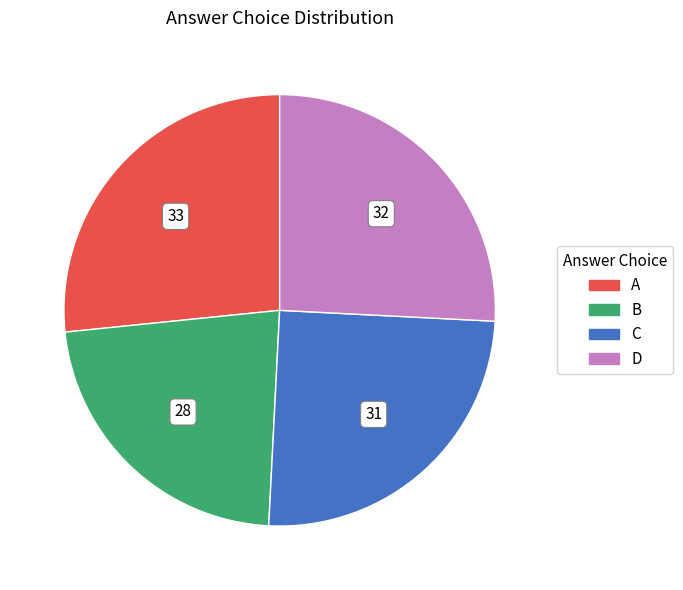

Is the sum of B and D greater than half?

No